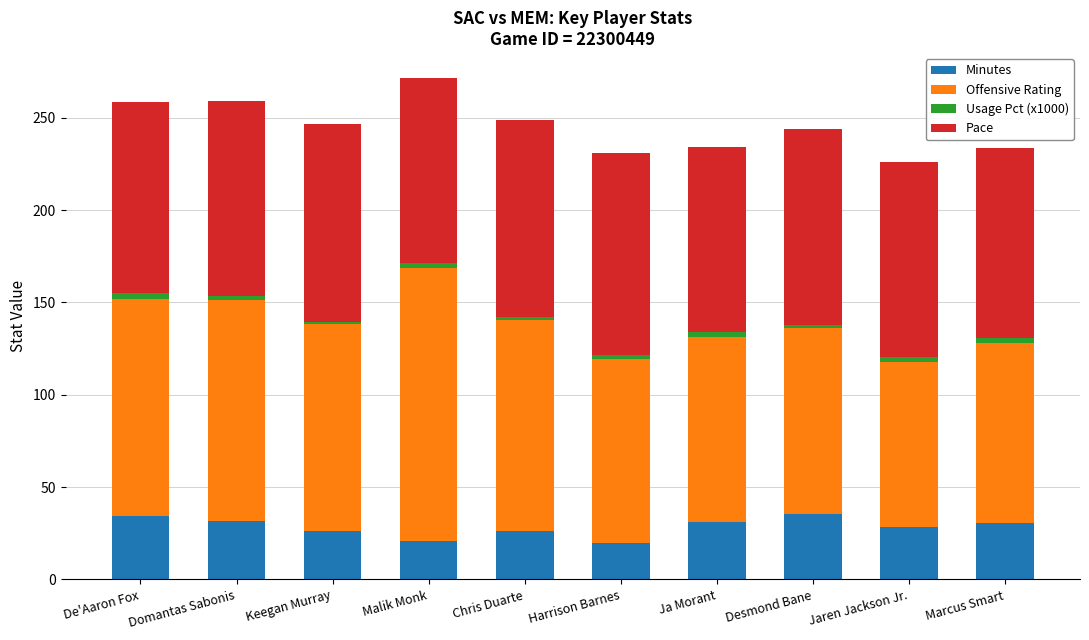

What is the difference between the Minutes values at Jaren Jackson Jr. and Keegan Murray?

2.2